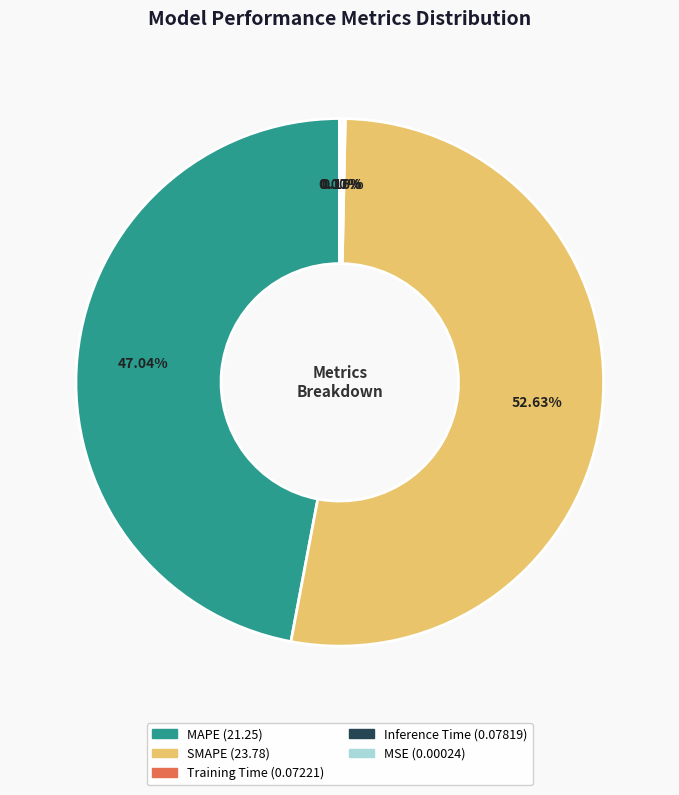

Does SMAPE represent more than half of the total?

Yes